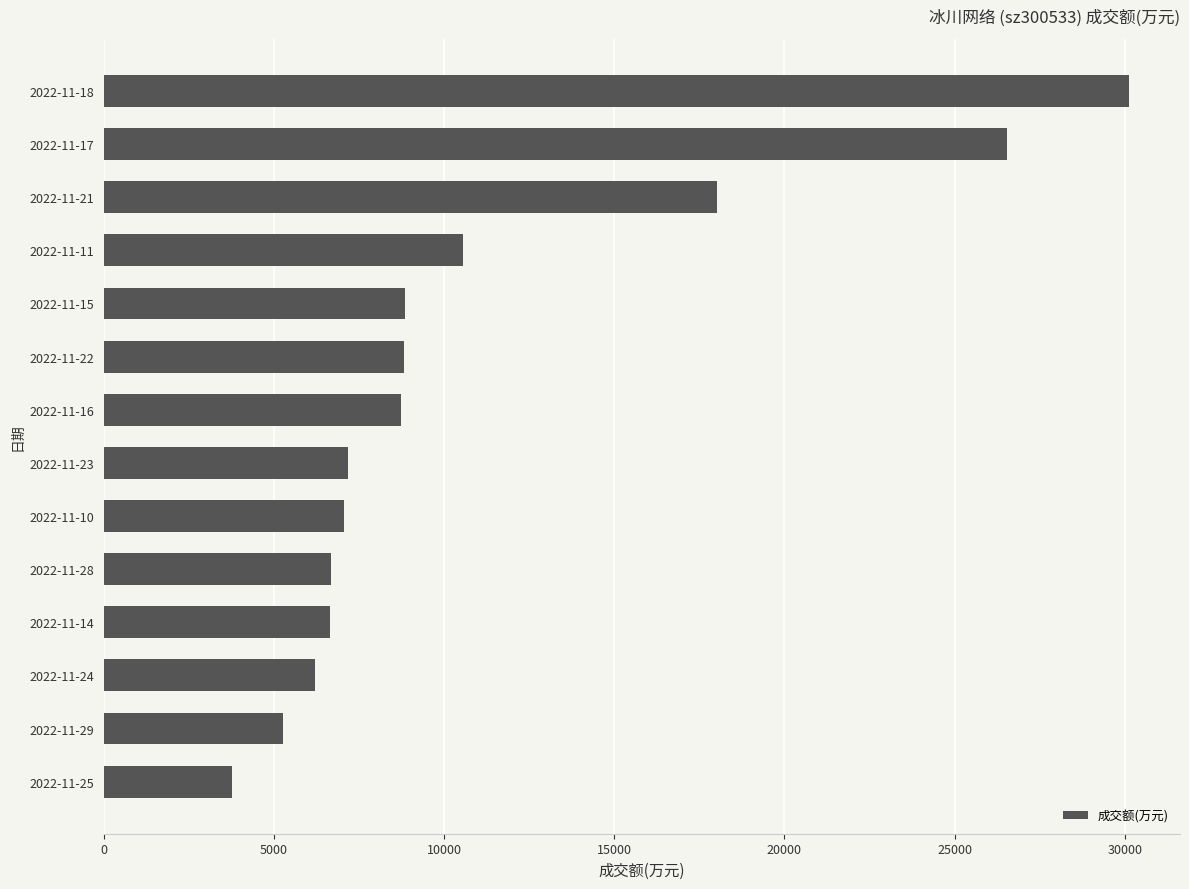

Between 2022-11-14 and 2022-11-15, which is larger?

2022-11-15